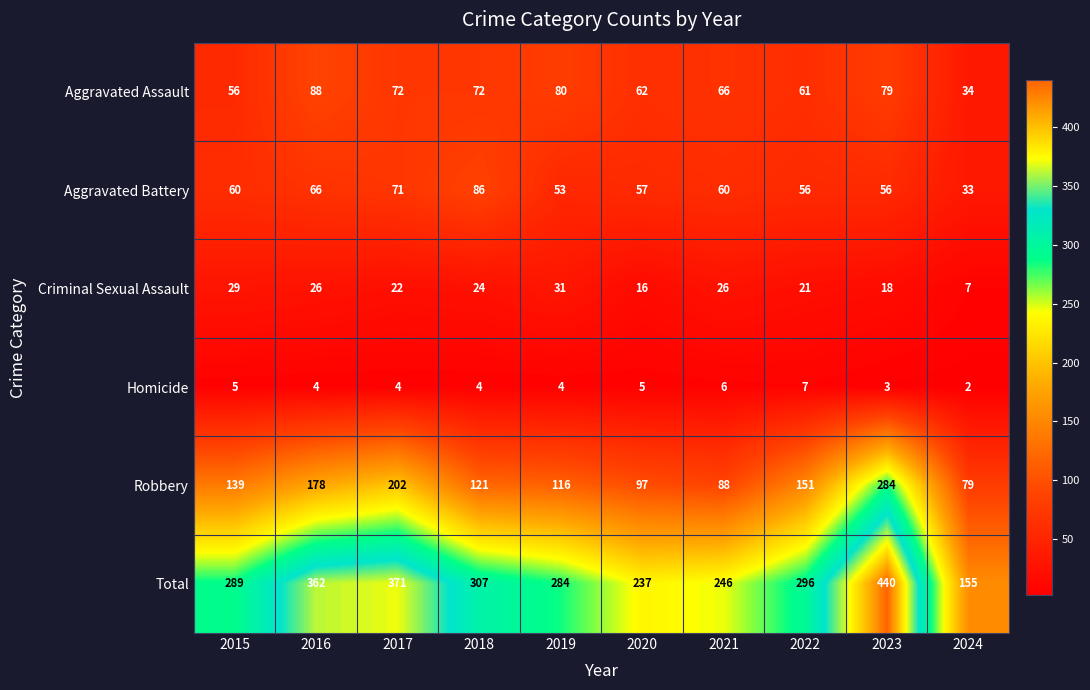

Is it true that Total equals 296 at 2022?

True